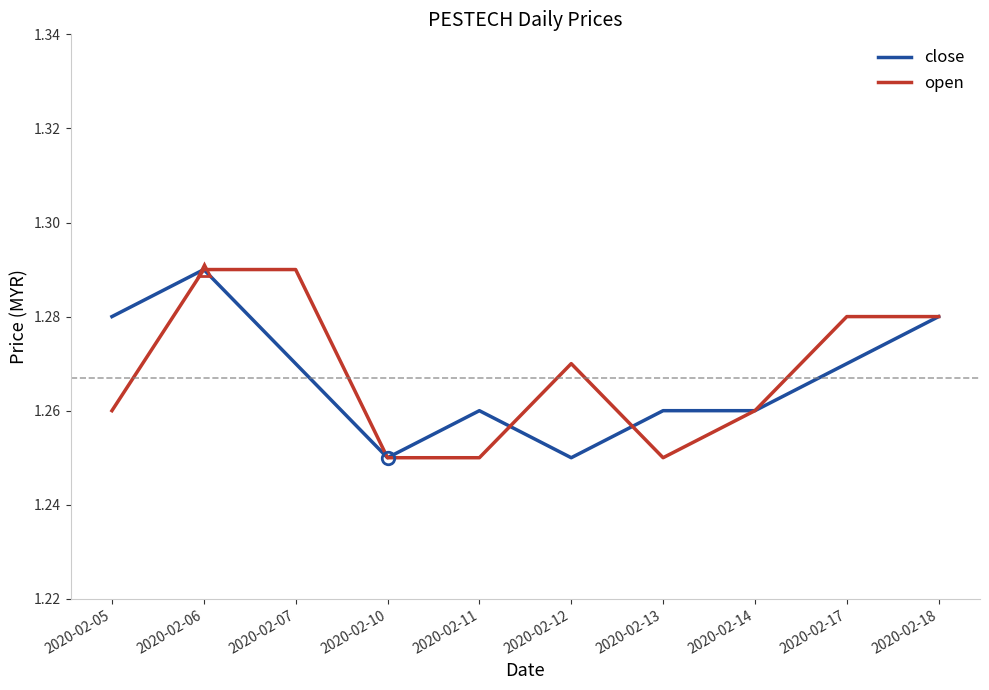

True or false: open has more than 0 interior local peaks.

True